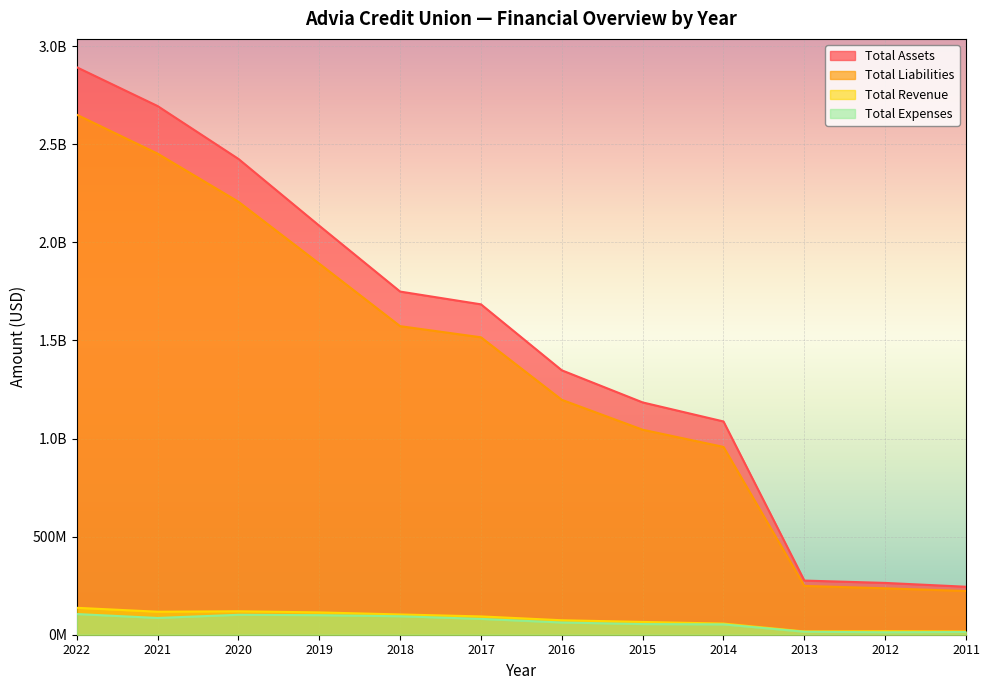

What is the difference between the maximum and minimum values in the Total Assets series?

2647755612